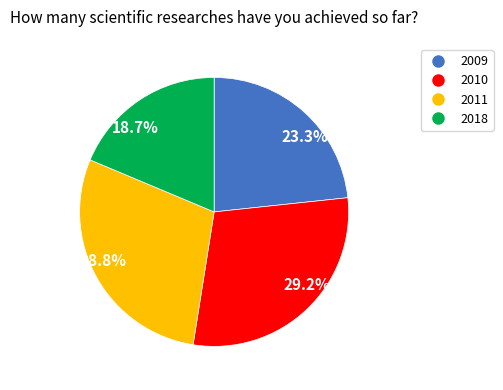

To the nearest percent, what is the difference between the largest and smallest slice percentages?

11%